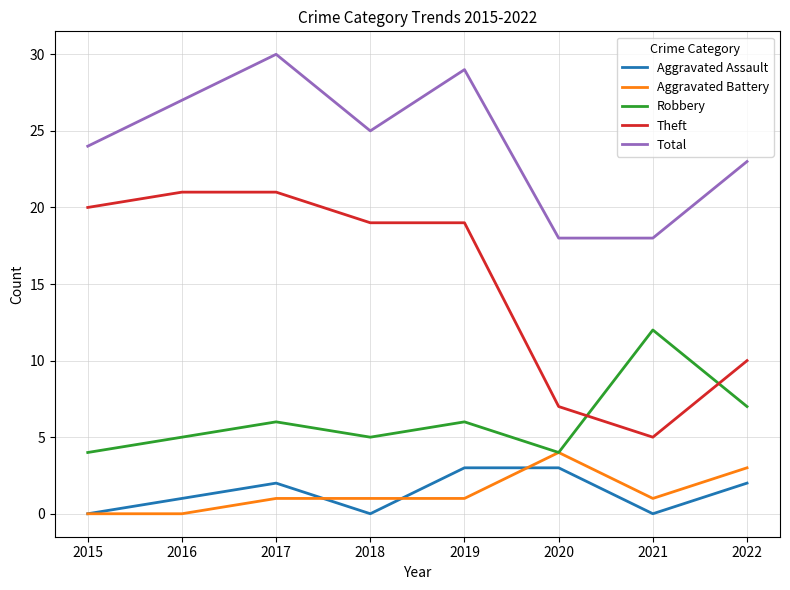

Which series has the widest spread of values?

Theft